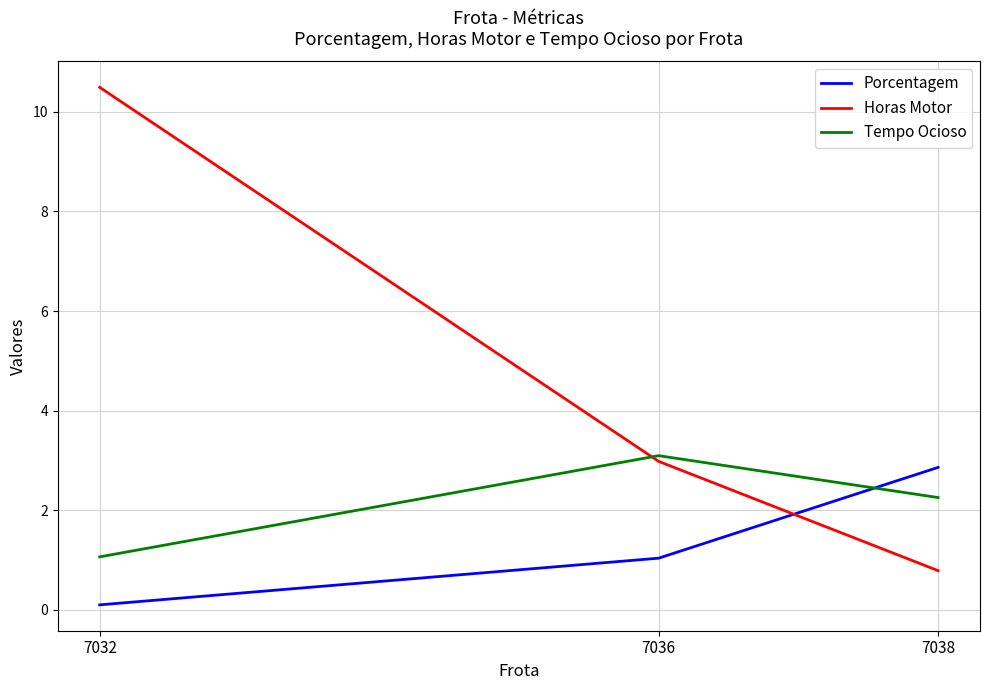

What is the average value of the Horas Motor series?

4.8